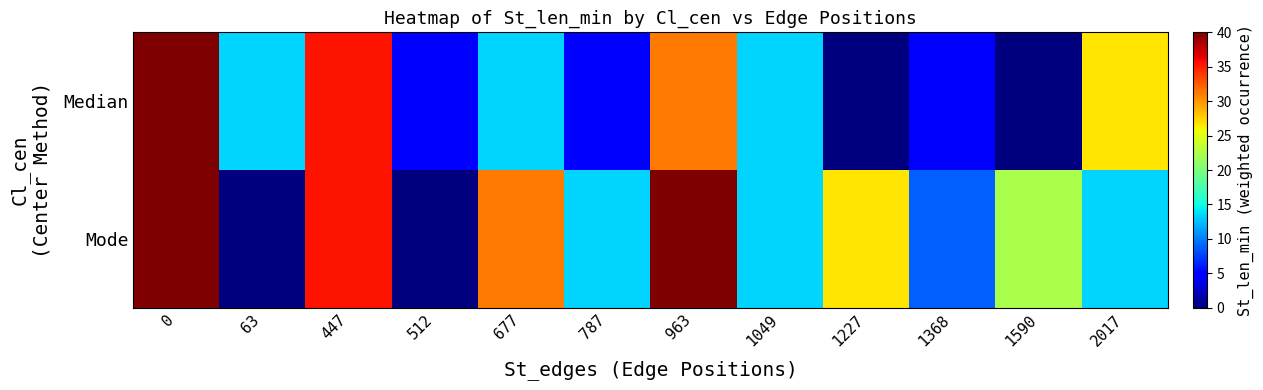

List the series in order of their peak value, lowest first.

Median, Mode